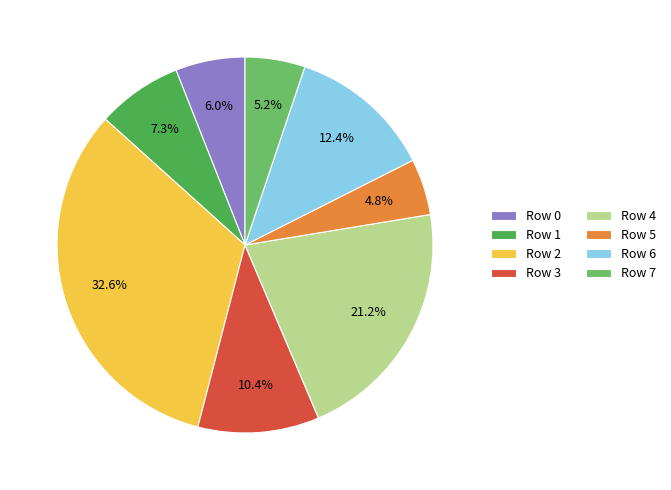

How many segments does this pie chart have?

8